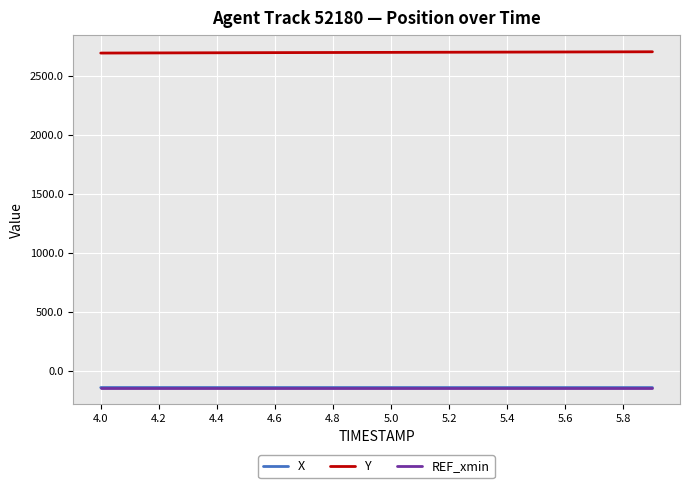

Which series has the largest total across all categories?

Y